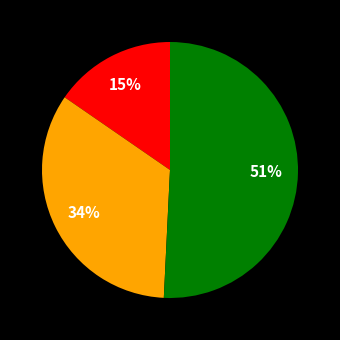

To the nearest percent, what is the average slice percentage?

33%